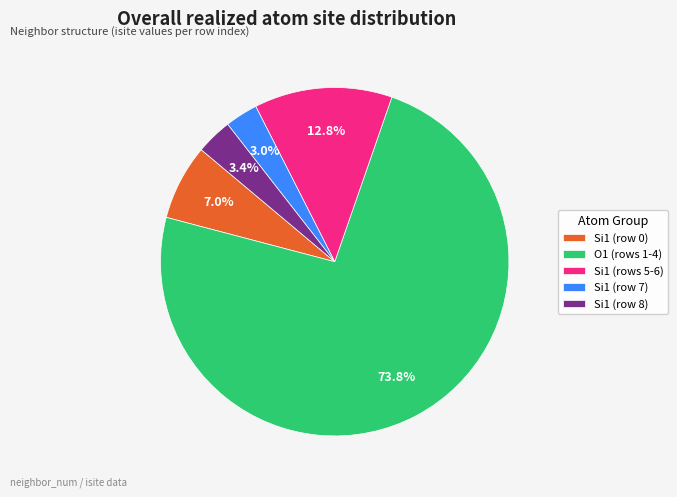

How many slices are in this pie chart?

5